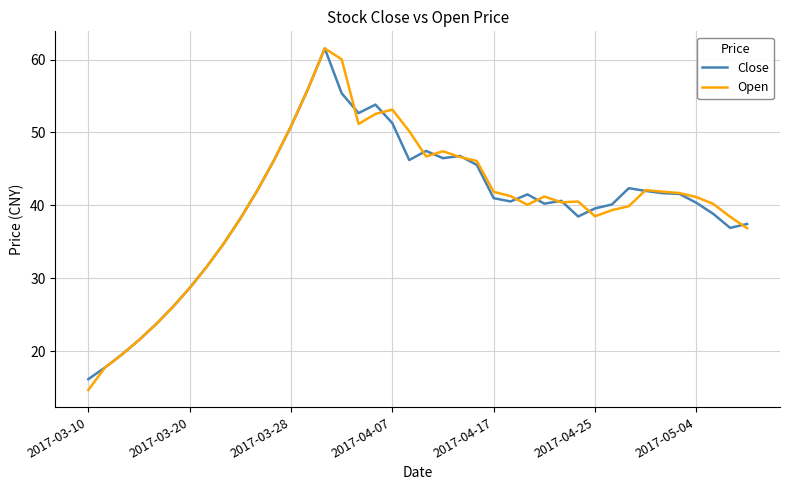

Which series has the widest spread of values?

Open